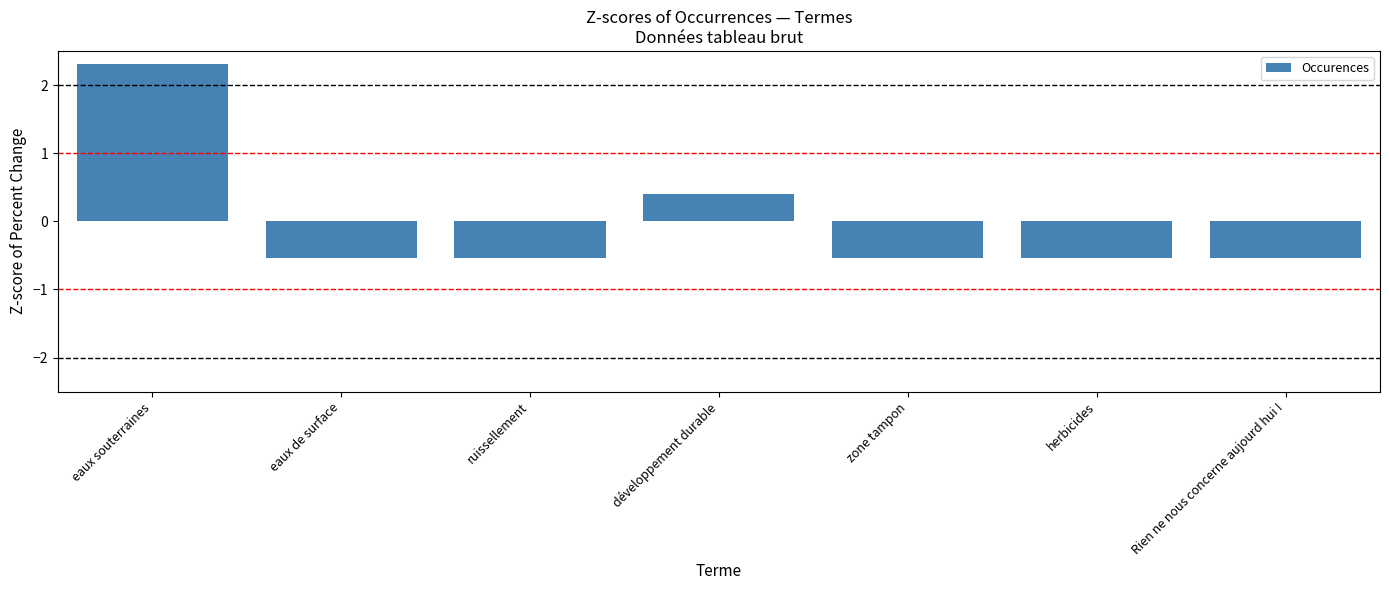

Reading left to right, what are all the values shown in this chart?

2.3	-0.5	-0.5	0.4	-0.5	-0.5	-0.5